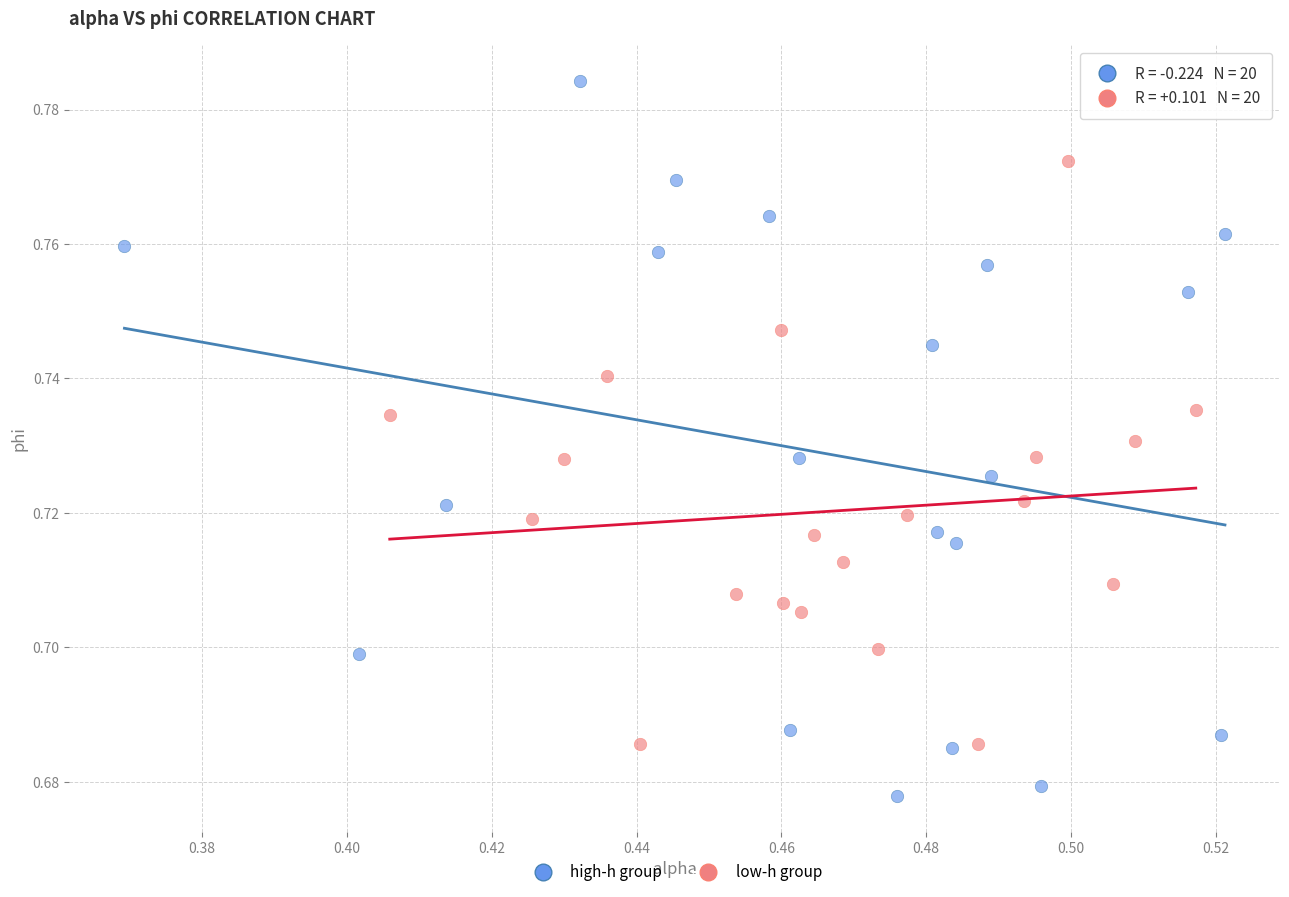

Which series contains the lowest Y value?

high-h group